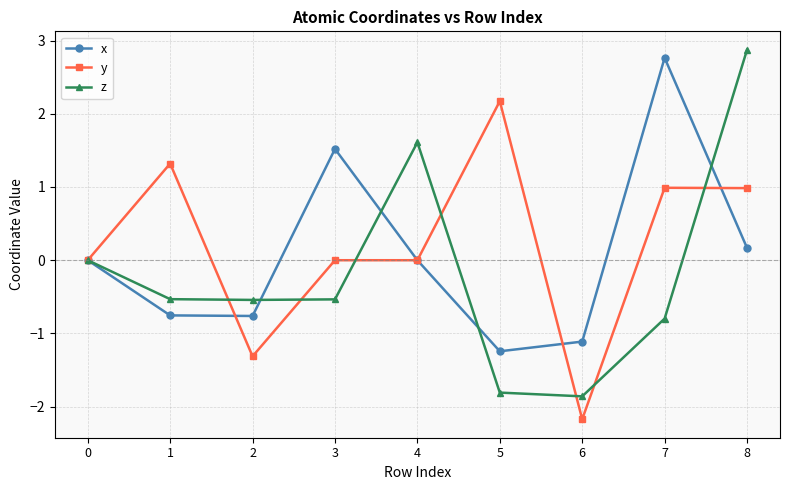

True or false: y has a value of -2.1 at 0.

False